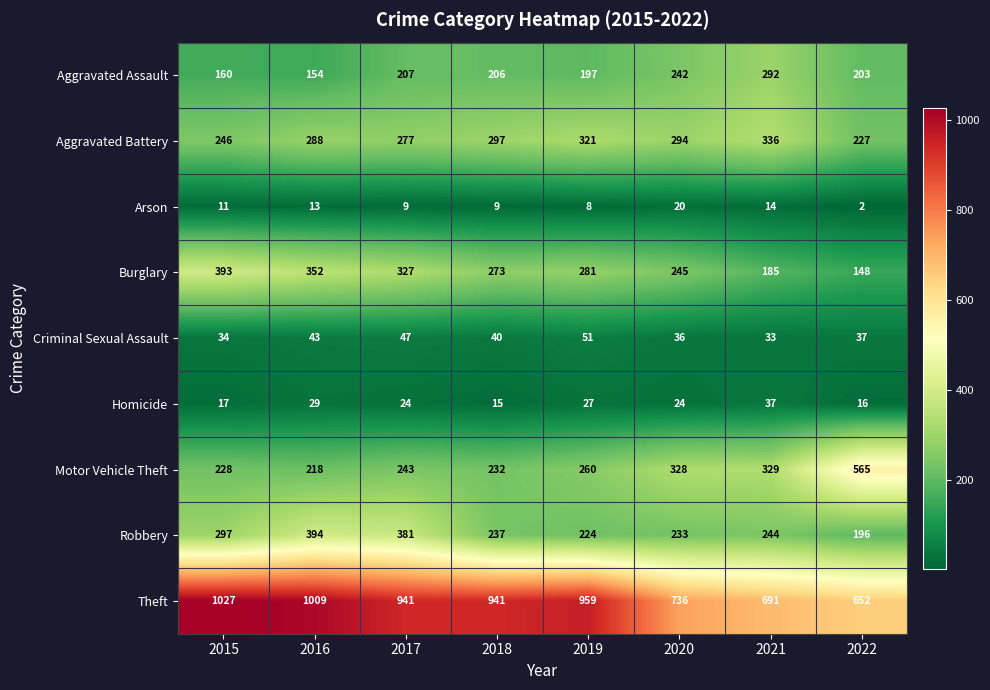

How many series are shown in this chart?

9